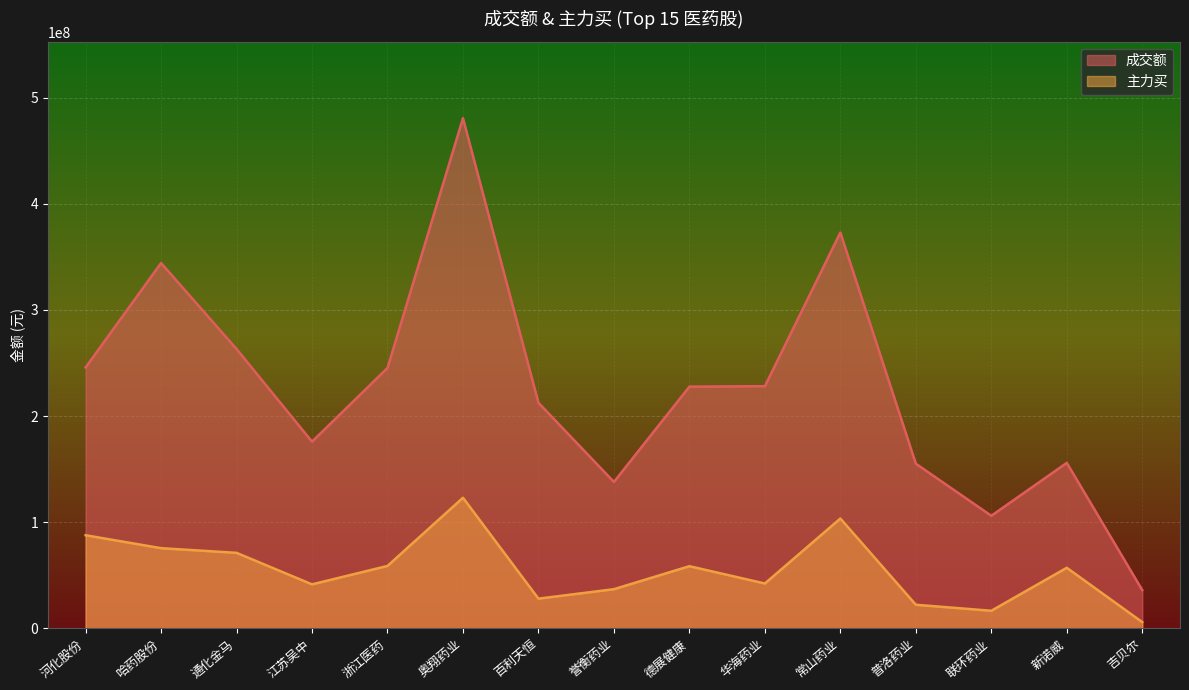

What is the difference between the 成交额 values at 百利天恒 and 誉衡药业?

74613206